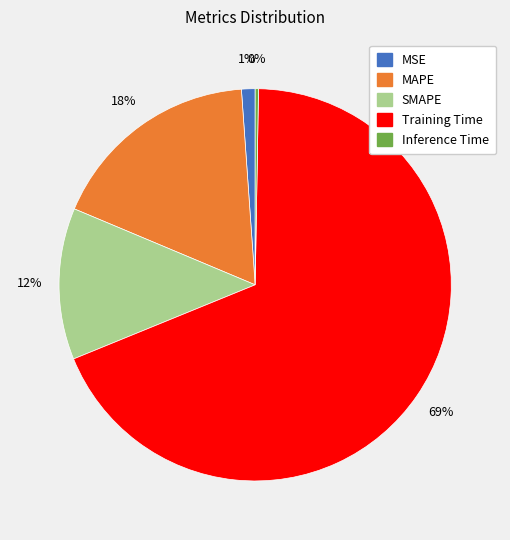

To the nearest percent, what portion does Training Time represent?

69%